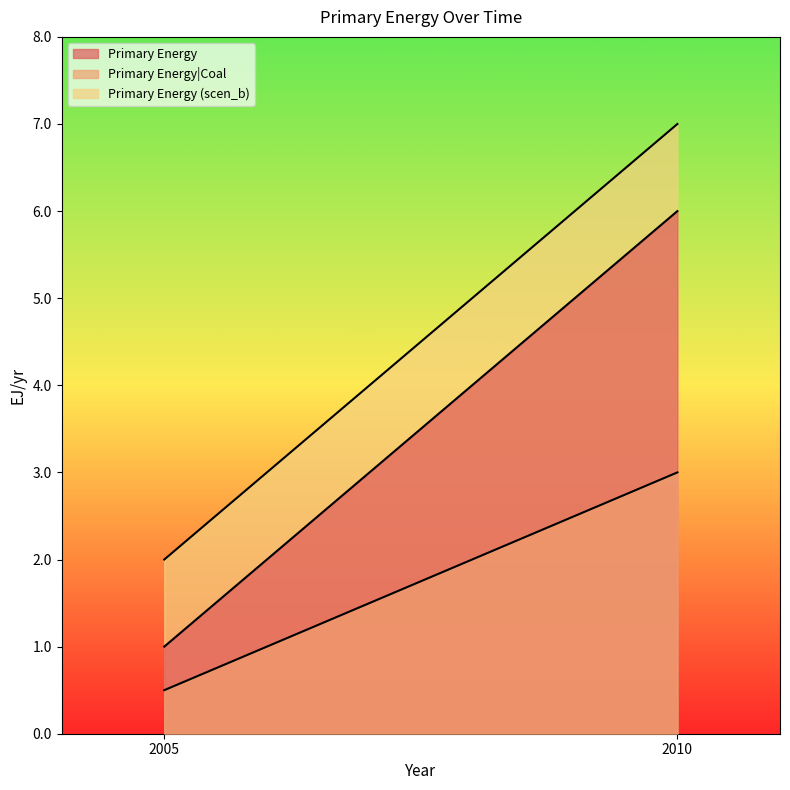

At 2010, list the series in order from largest to smallest.

Primary Energy (scen_b), Primary Energy, Primary Energy|Coal